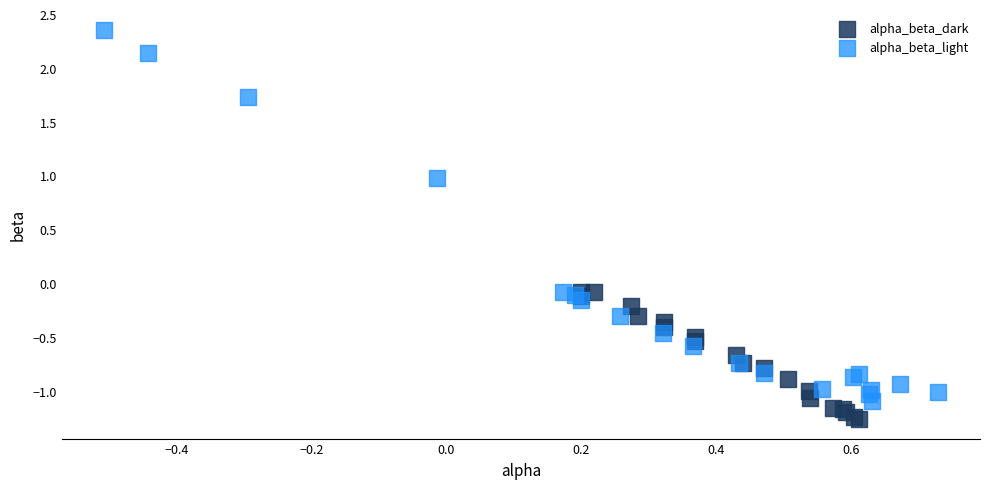

Which series contains the highest Y value?

alpha_beta_light